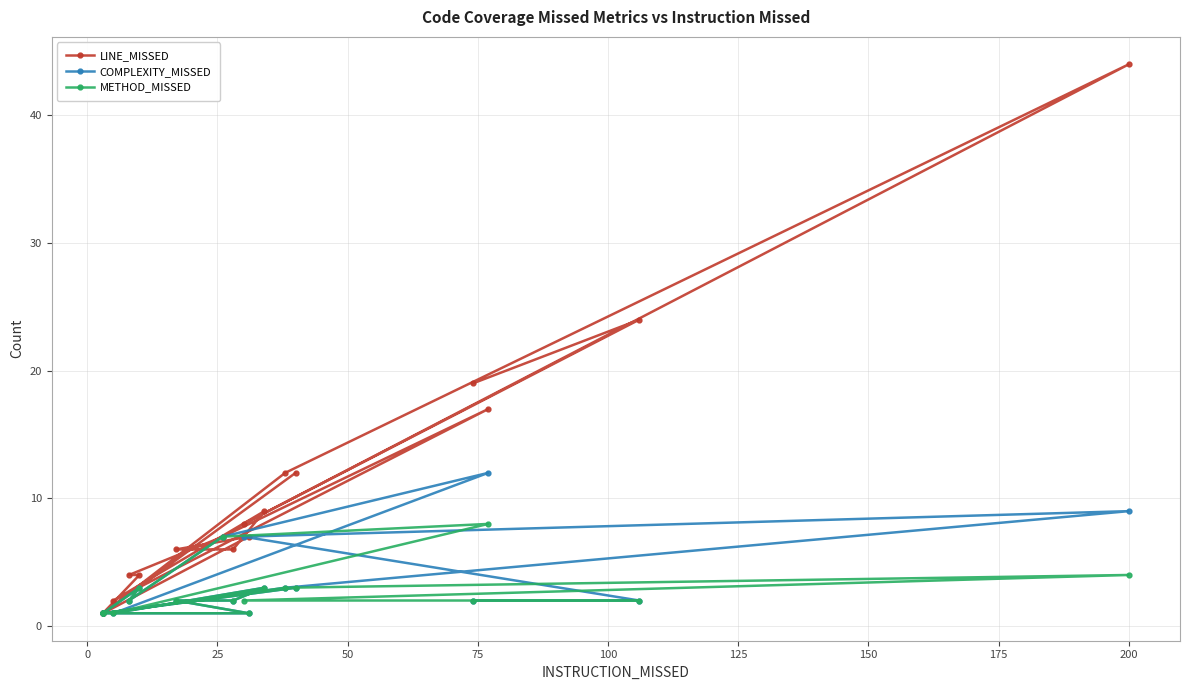

Which series changed the most between 50 and 75?

LINE_MISSED